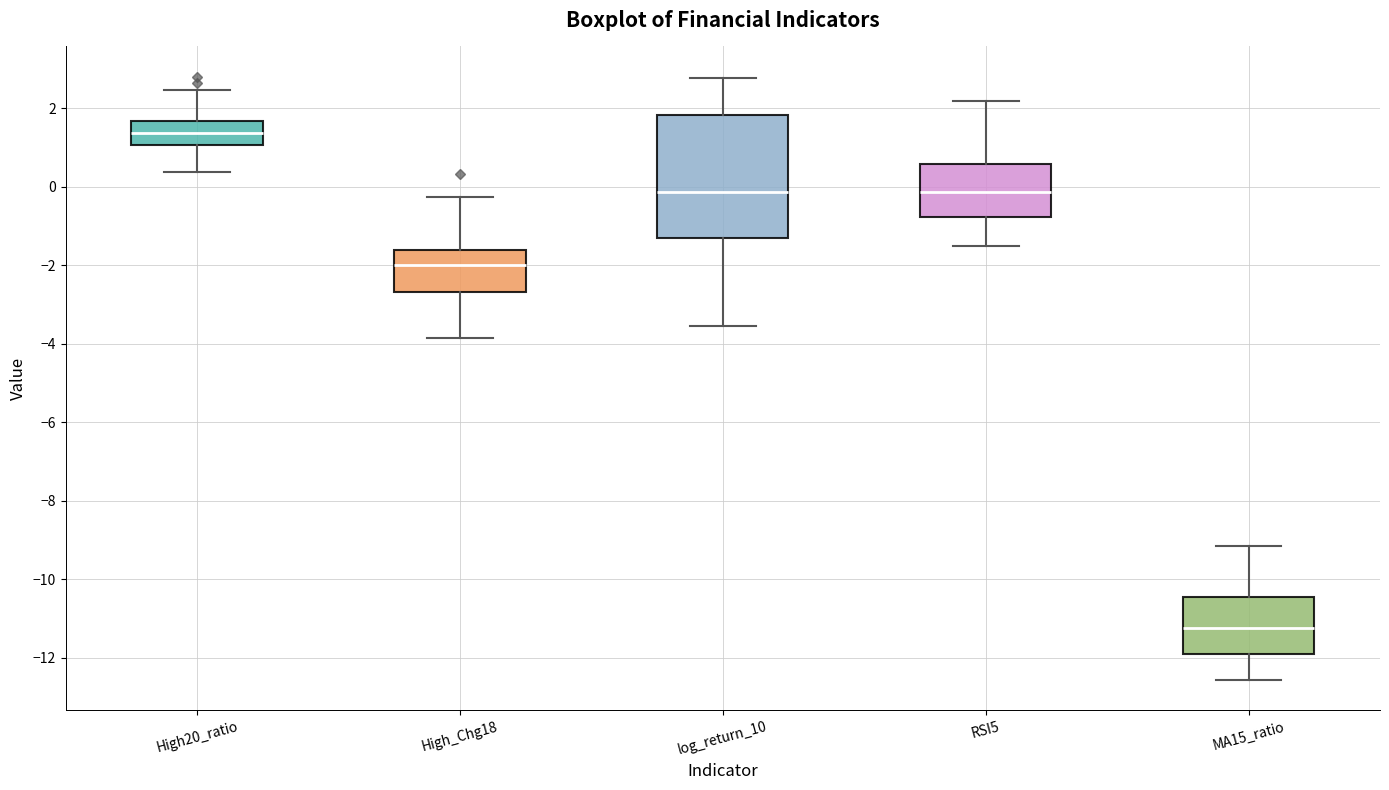

Where does the lower whisker of the box for High_Chg18 end on the y-axis? The values are not printed on the chart, so give them approximately, as read against the axis.

-3.8